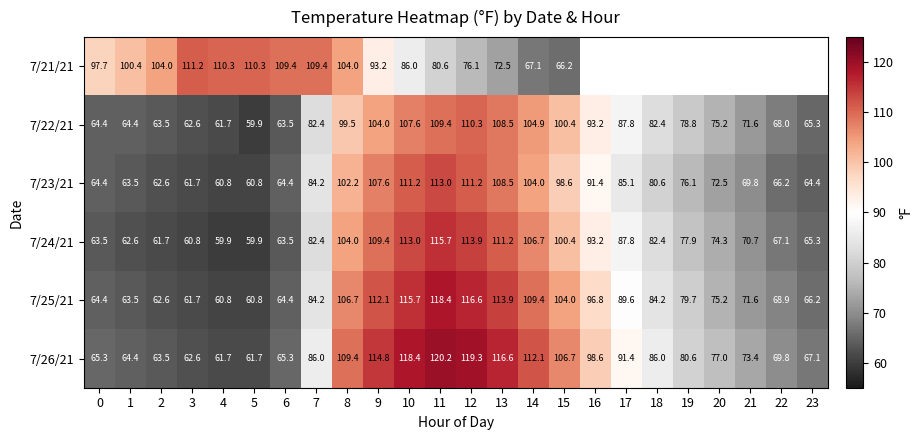

How many data points does each series have?

24